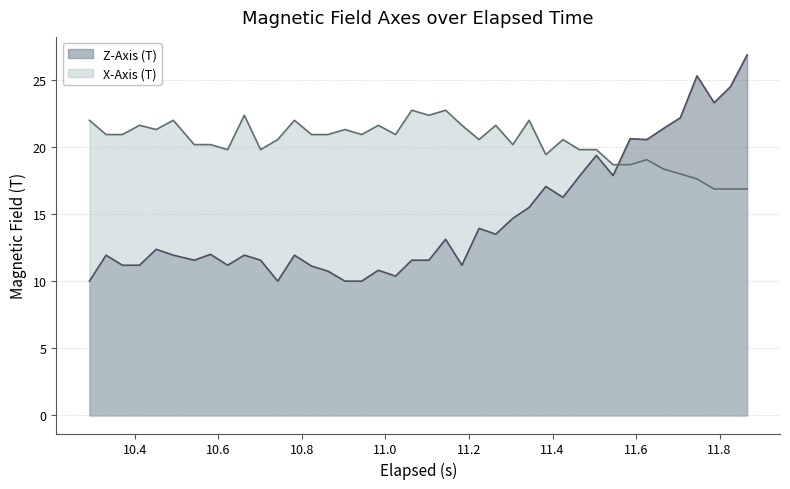

What is the smallest value displayed?

10.0